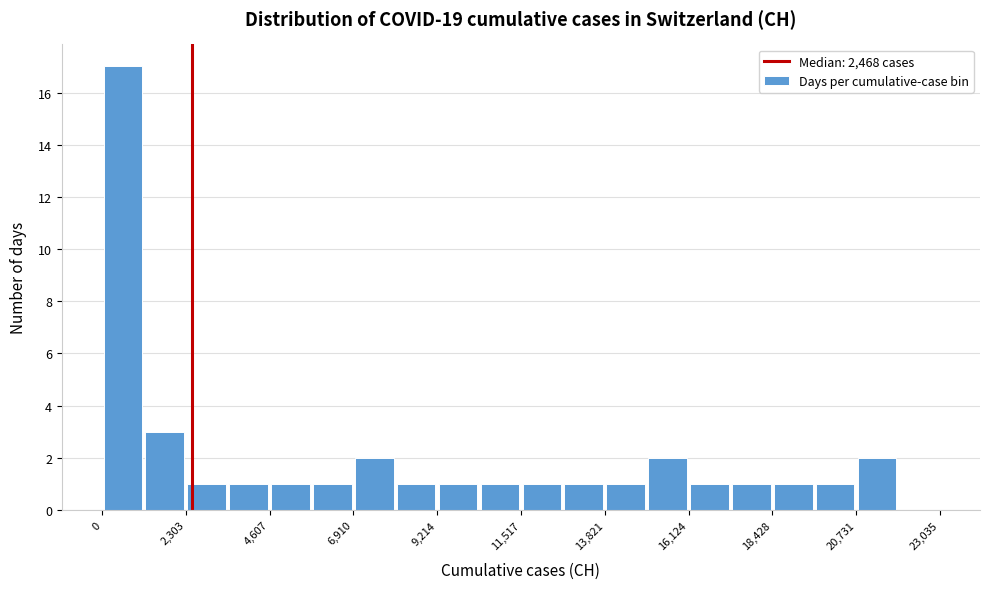

Read against the x-axis, roughly where is the centre of the tallest bar?

500